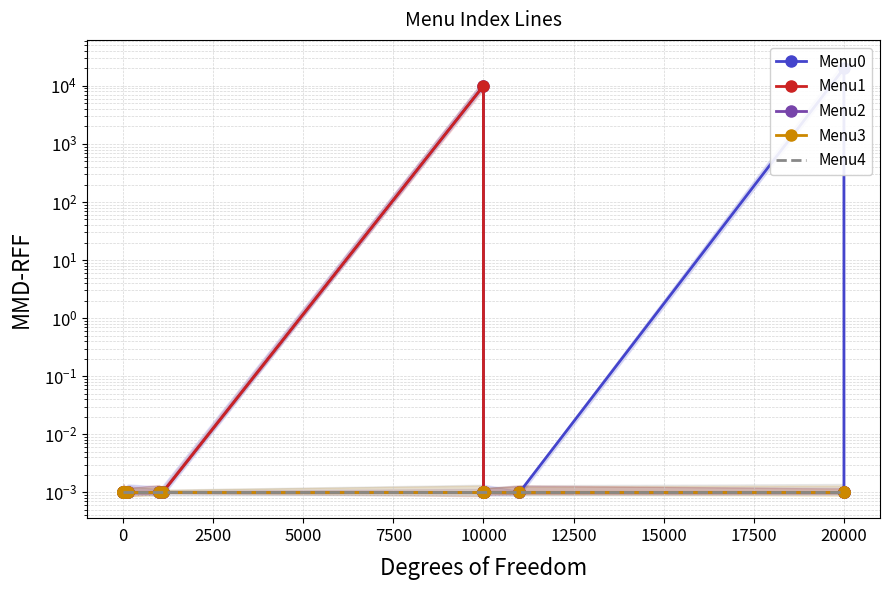

True or false: Menu0 has more than 2 interior local peaks.

False